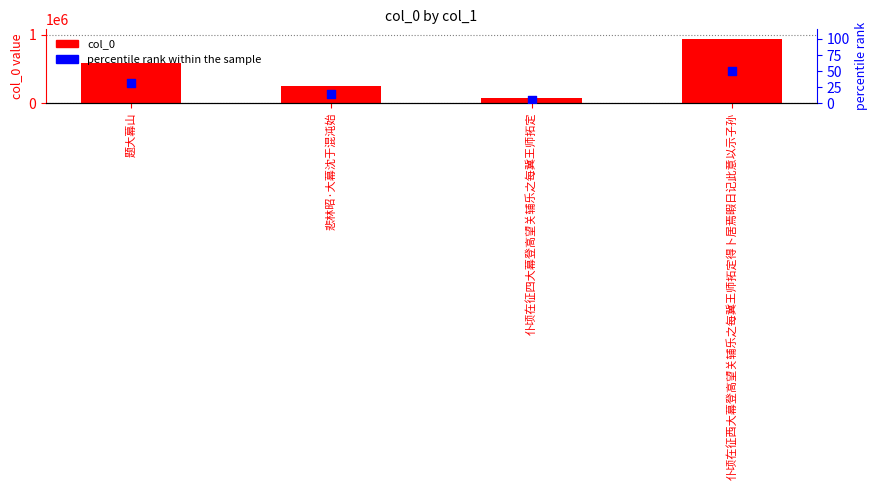

What are all the series names shown in the legend?

col_0, percentile rank within the sample